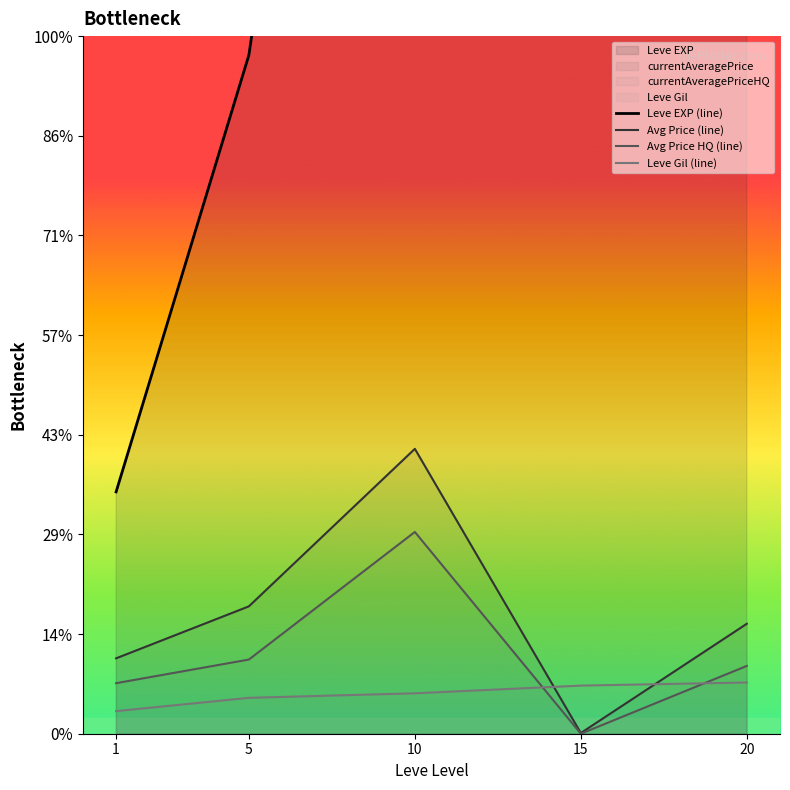

What is the spread (max minus min) of values at 15?

17563.3